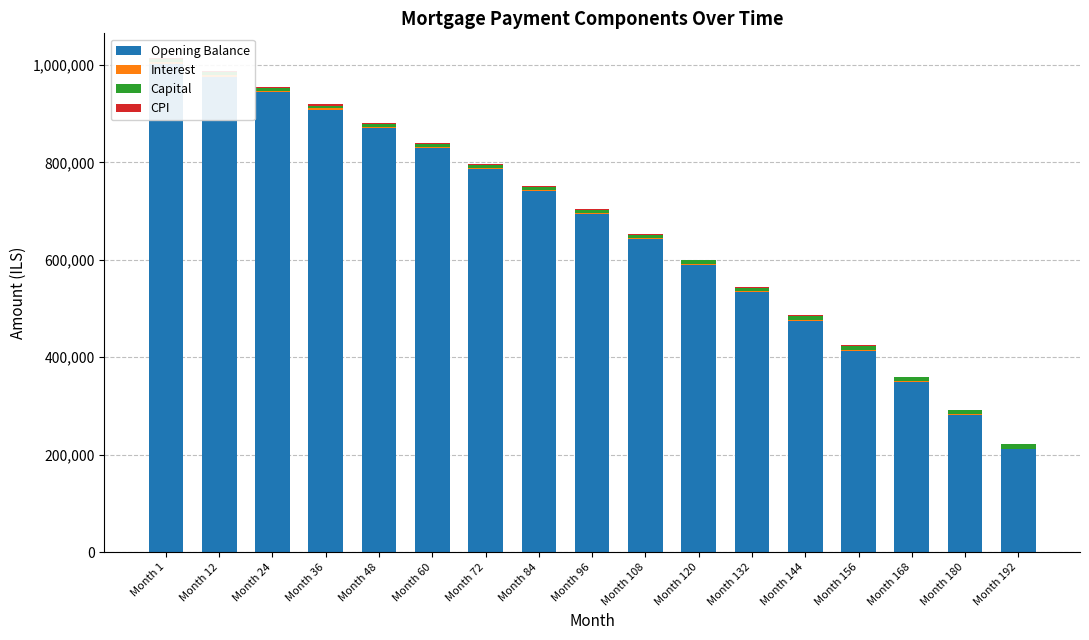

What is the minimum value shown in the chart?

631.2